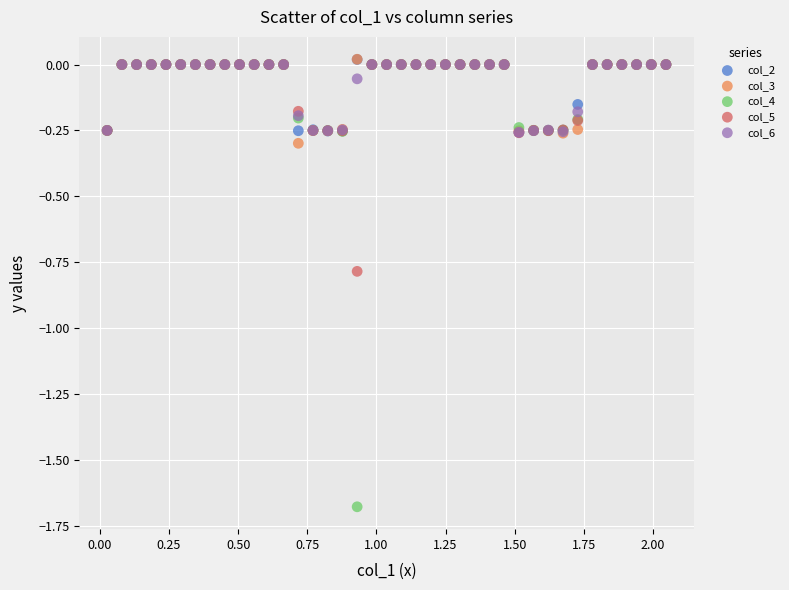

Which series has the widest spread of Y values?

col_4